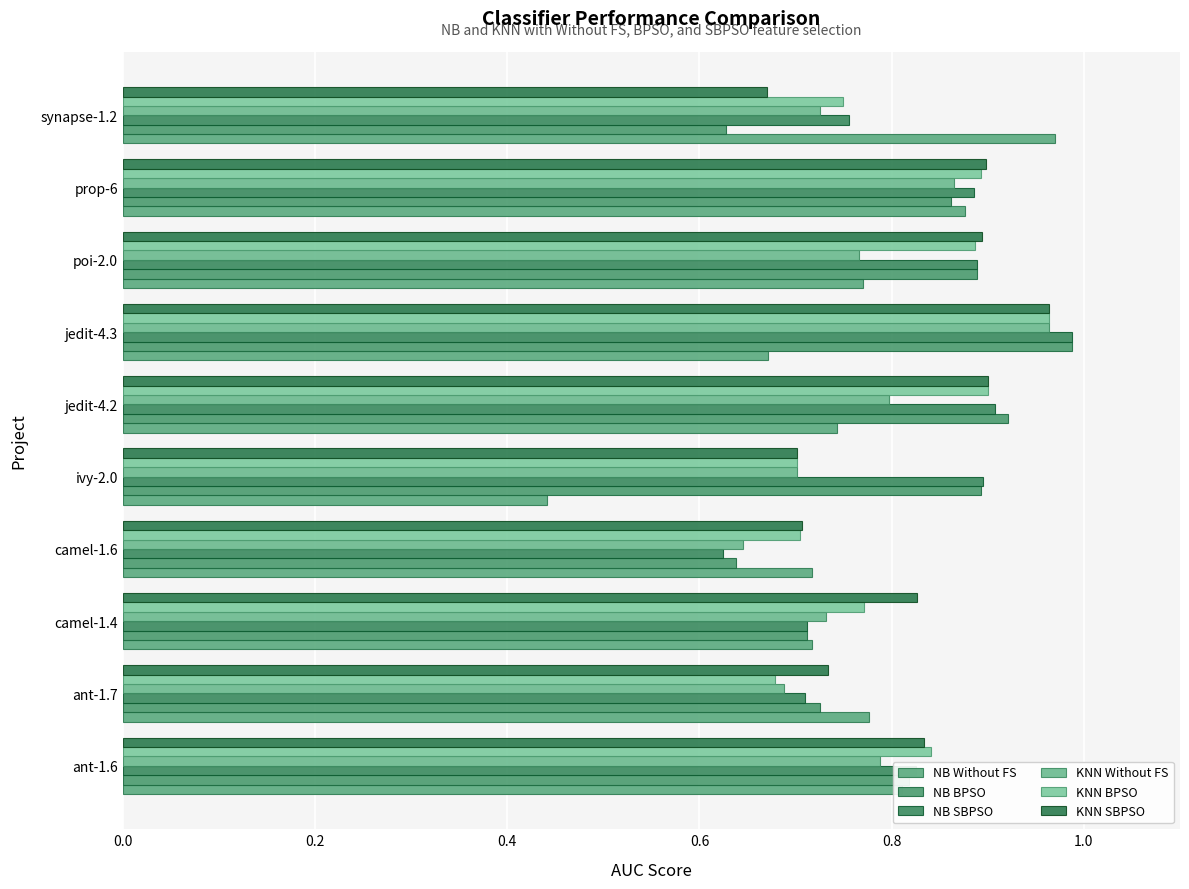

What are all the series names shown in the legend?

NB Without FS, NB BPSO, NB SBPSO, KNN Without FS, KNN BPSO, KNN SBPSO